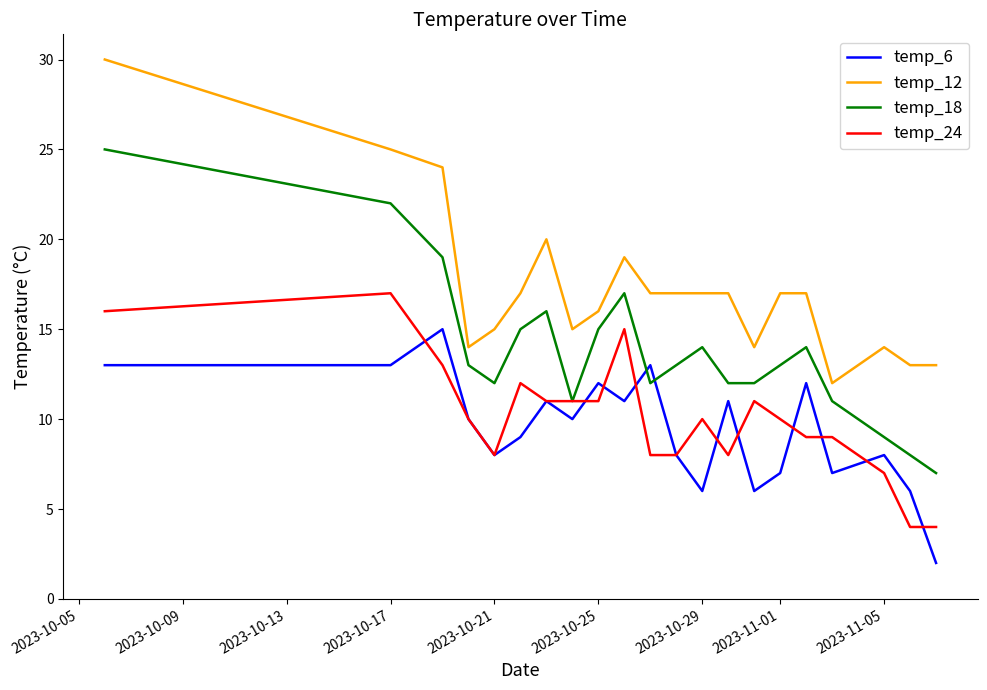

Is this an area chart (filled region under the line)?

No